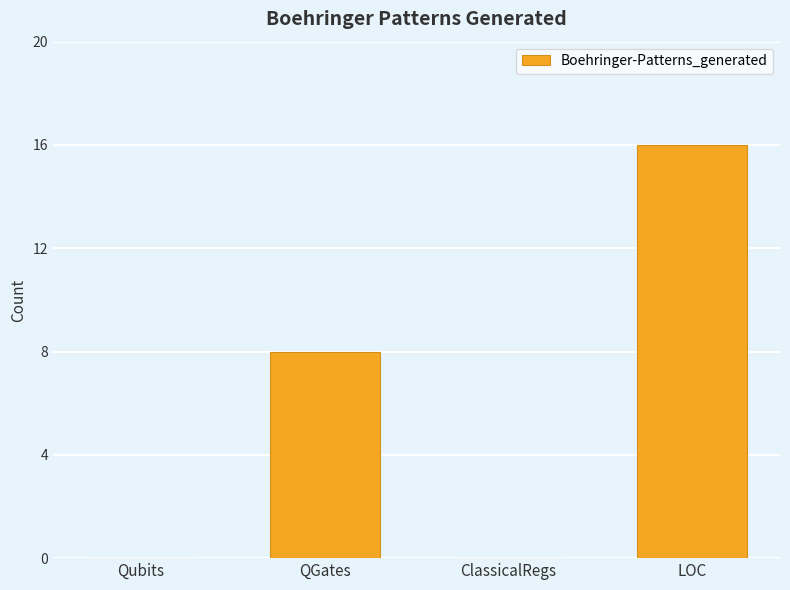

The chart shows a value of -11 at Qubits. True or false?

False